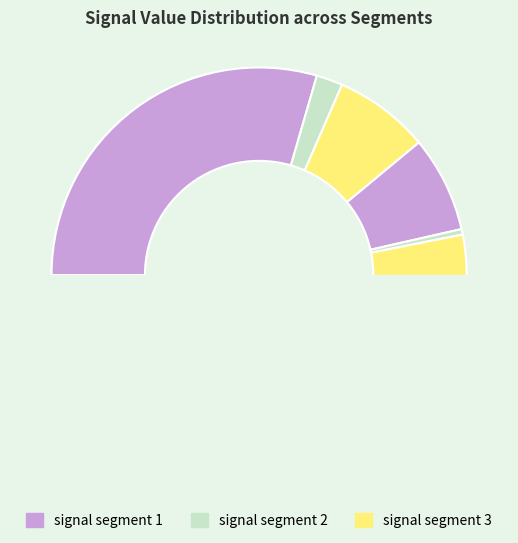

Does signal segment 6 account for over 50% of the chart?

No